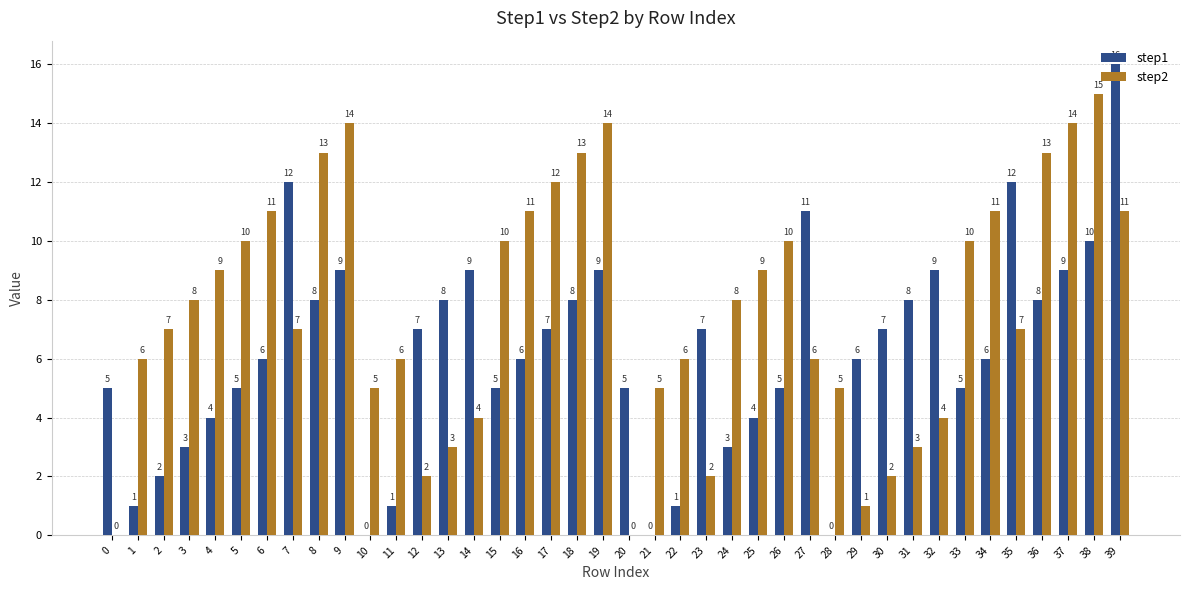

What is the greatest value displayed?

16